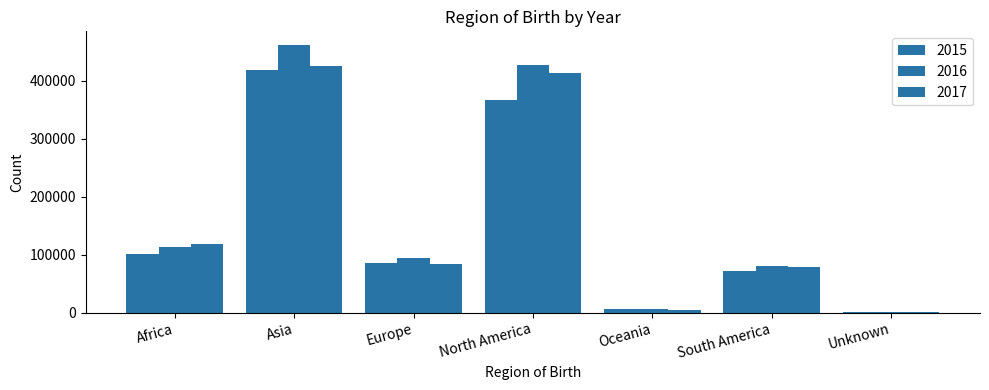

Does the chart contain stacked bars?

No